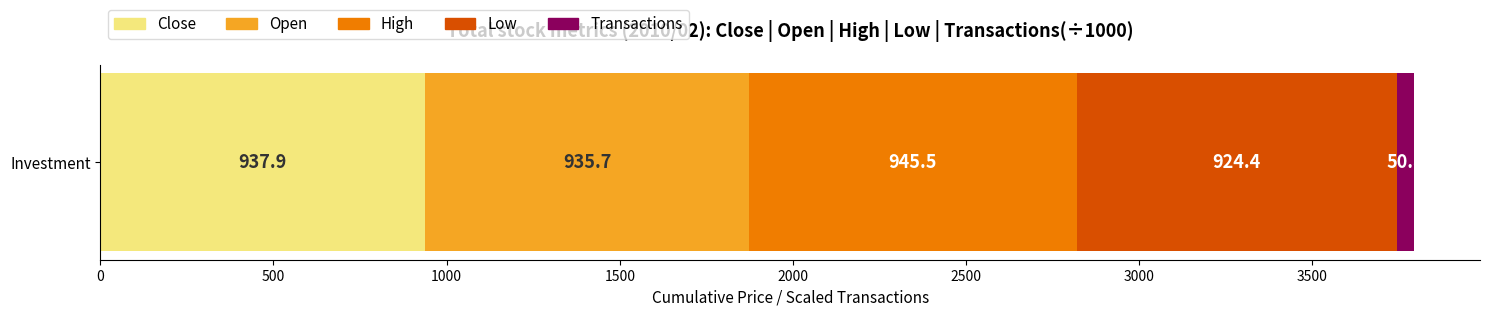

Count the number of categories in the chart.

1